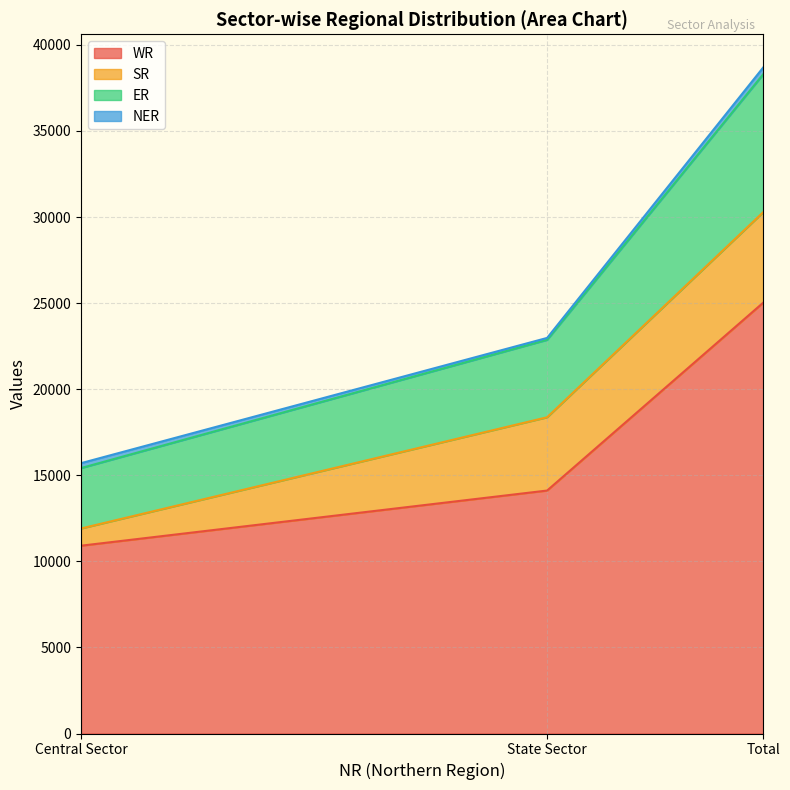

What is the label of the 2nd point from the left?

State Sector